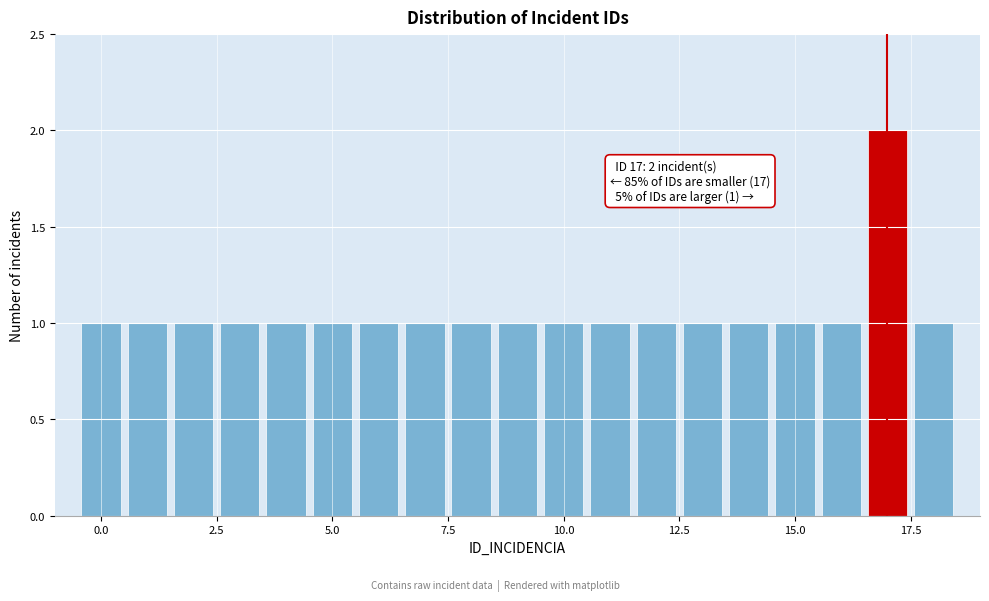

Around what value on the x-axis is the tallest bar? Give the approximate position of its centre, as read against the axis.

17.0